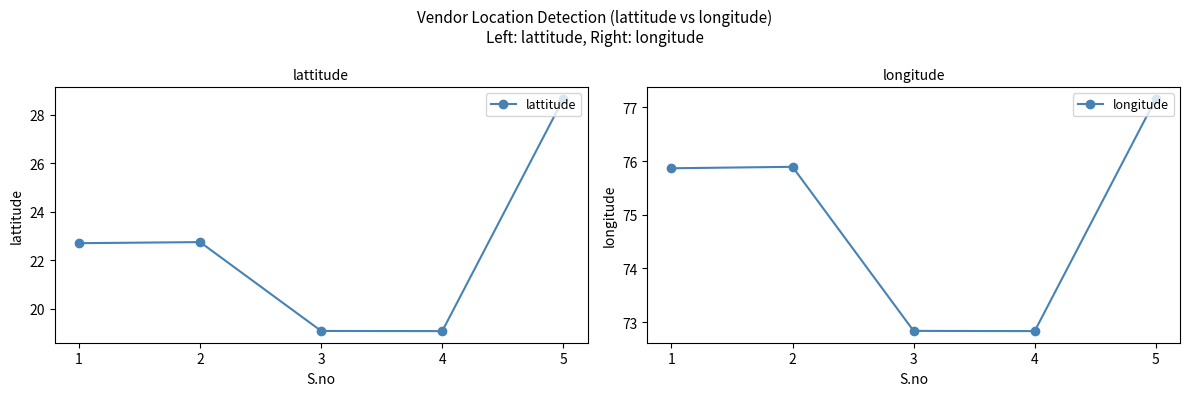

At which category is the sum across all series the highest?

5